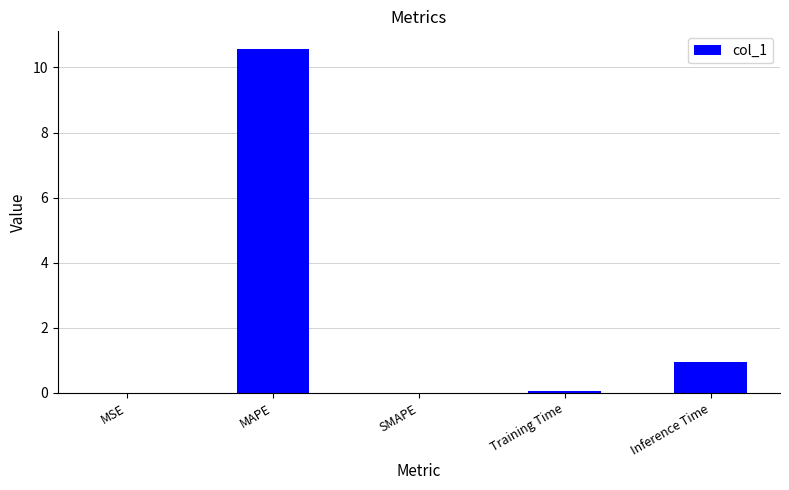

What is the change in value from MSE to MAPE?

+10.6